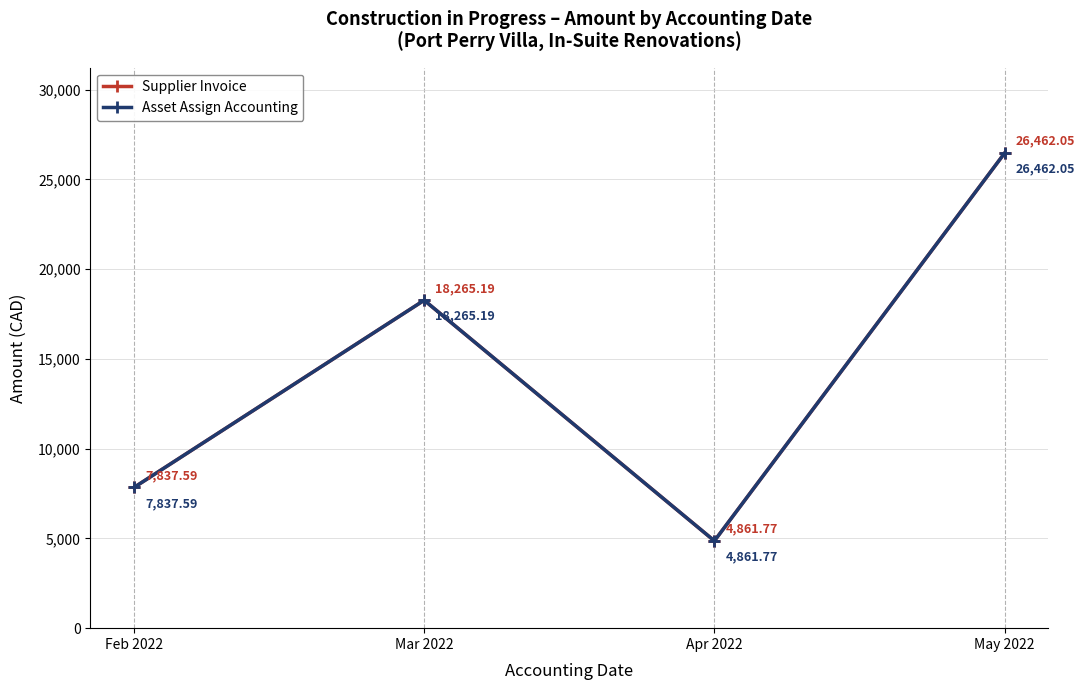

Is this an area chart (filled region under the line)?

No